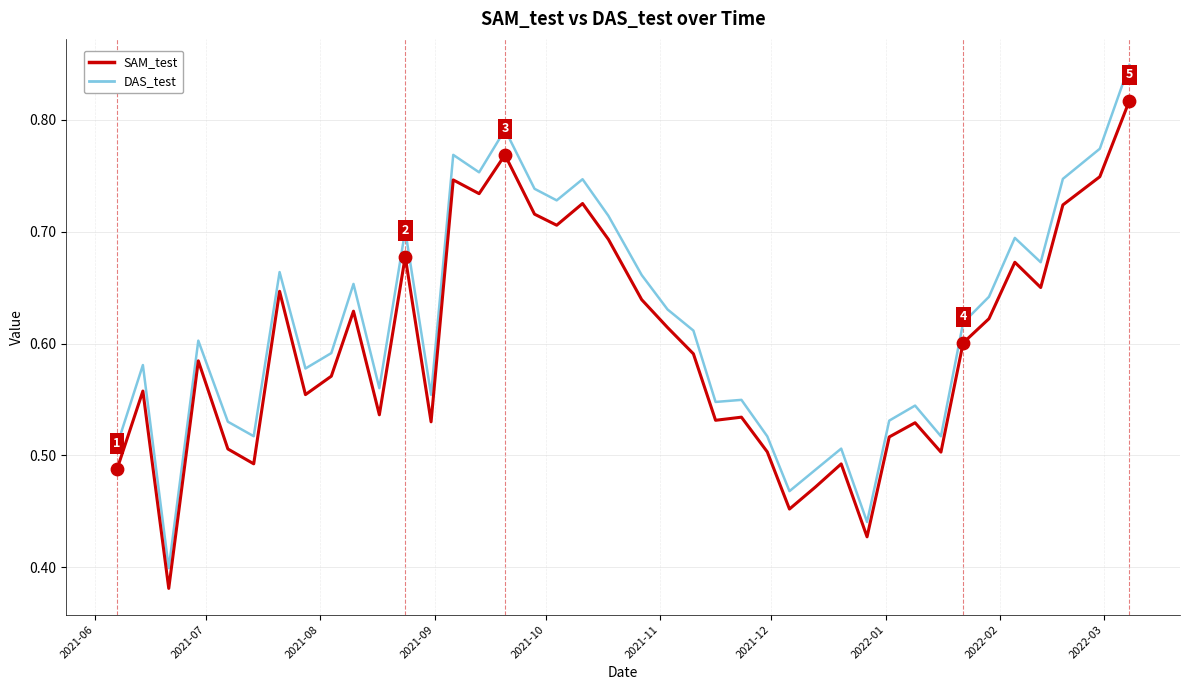

Which series has the largest range (max minus min)?

DAS_test